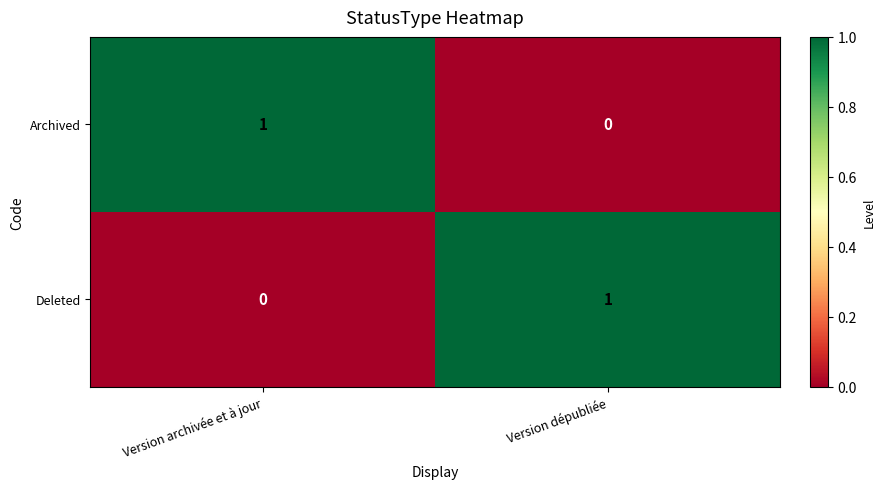

List the labels in order of Archived value, largest first.

Version archivée et à jour, Version dépubliée